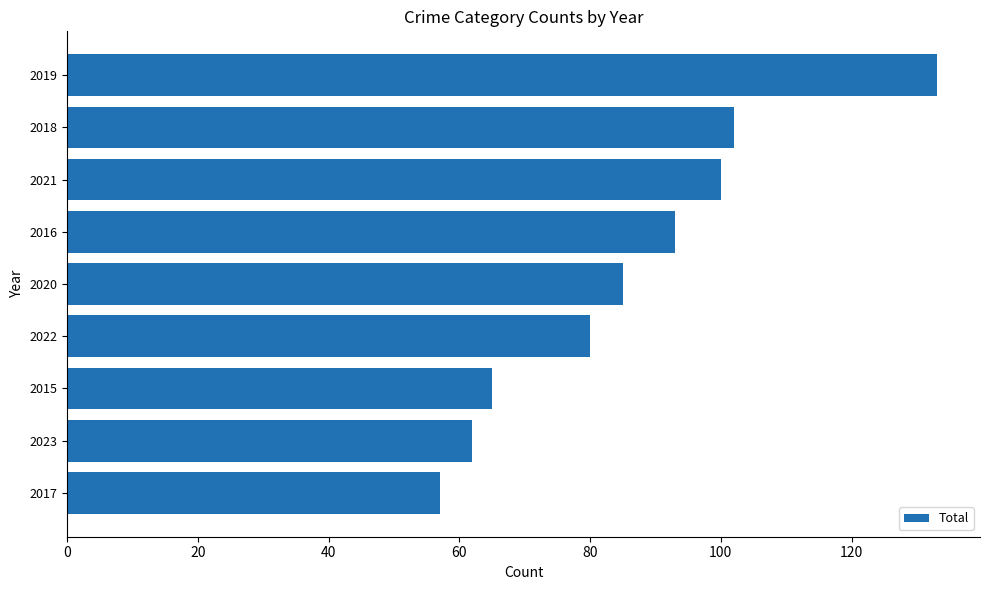

What is the change in value from 2022 to 2015?

-15